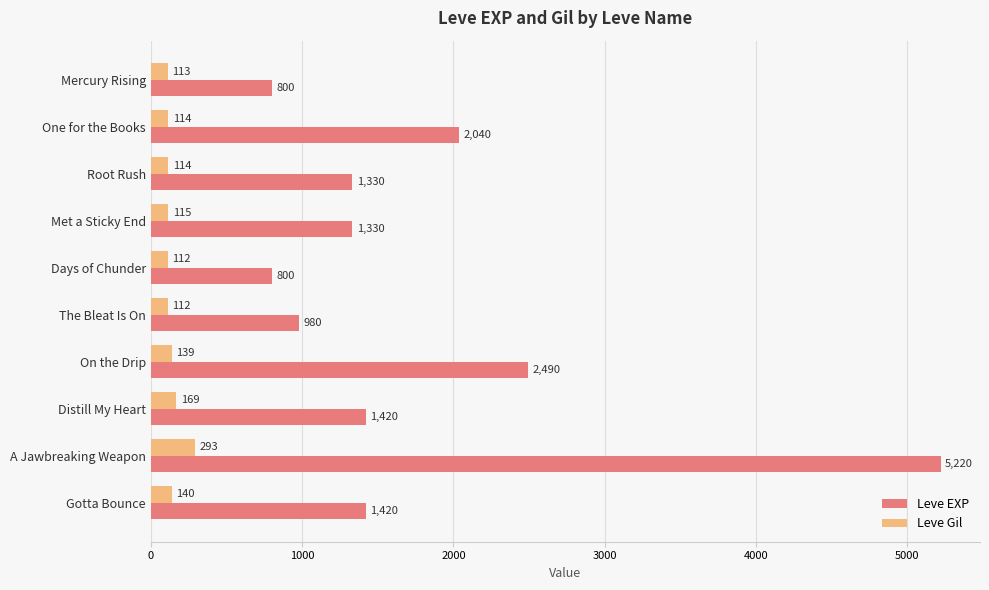

What is the spread (max minus min) of values at A Jawbreaking Weapon?

4927